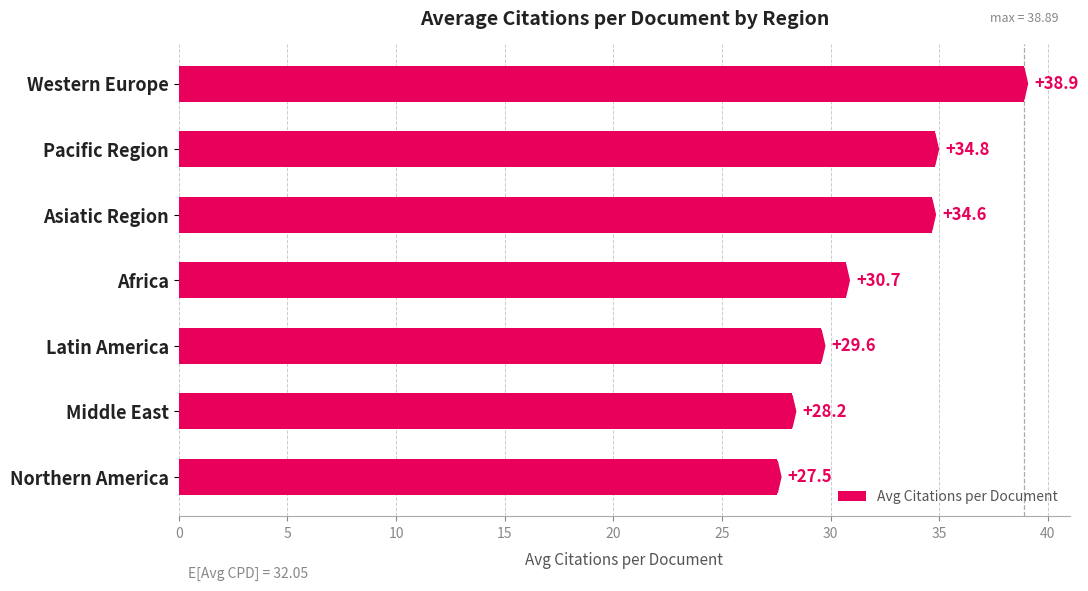

Count the number of categories in the chart.

7